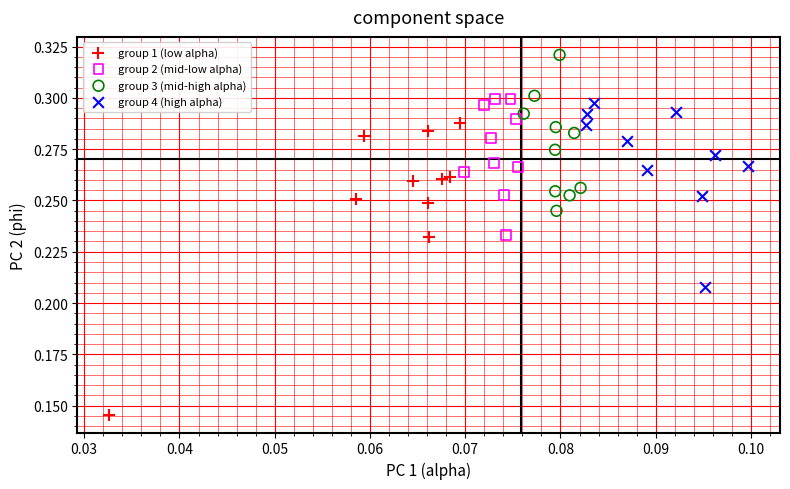

Which series reaches the minimum Y coordinate?

group 1 (low alpha)